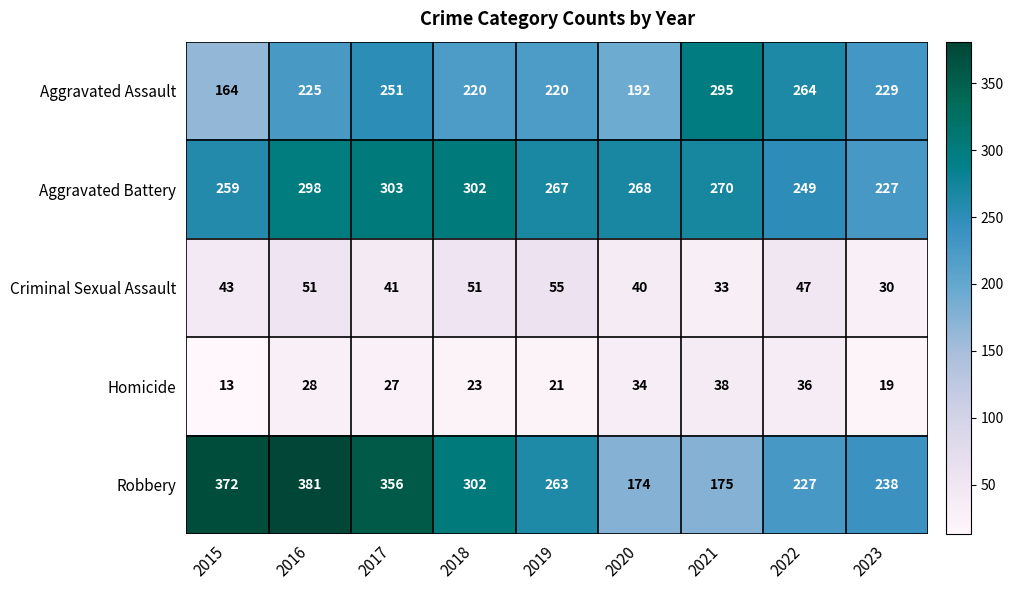

List the series in order of their peak value, highest first.

Robbery, Aggravated Battery, Aggravated Assault, Criminal Sexual Assault, Homicide